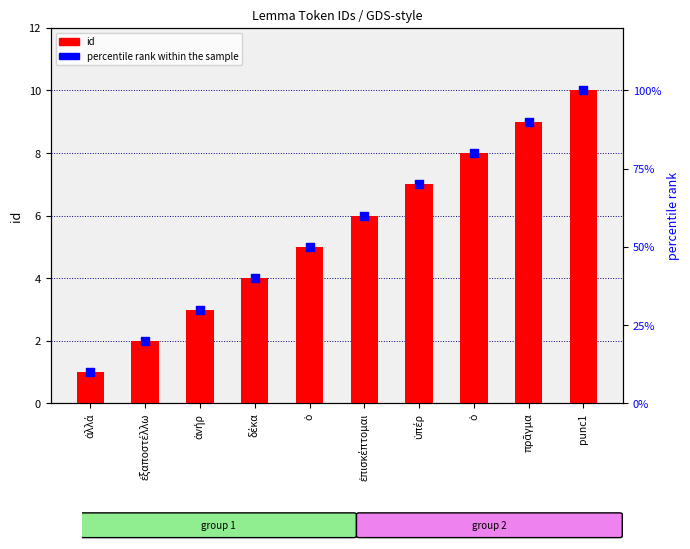

At how many categories does at least one series exceed 28?

8